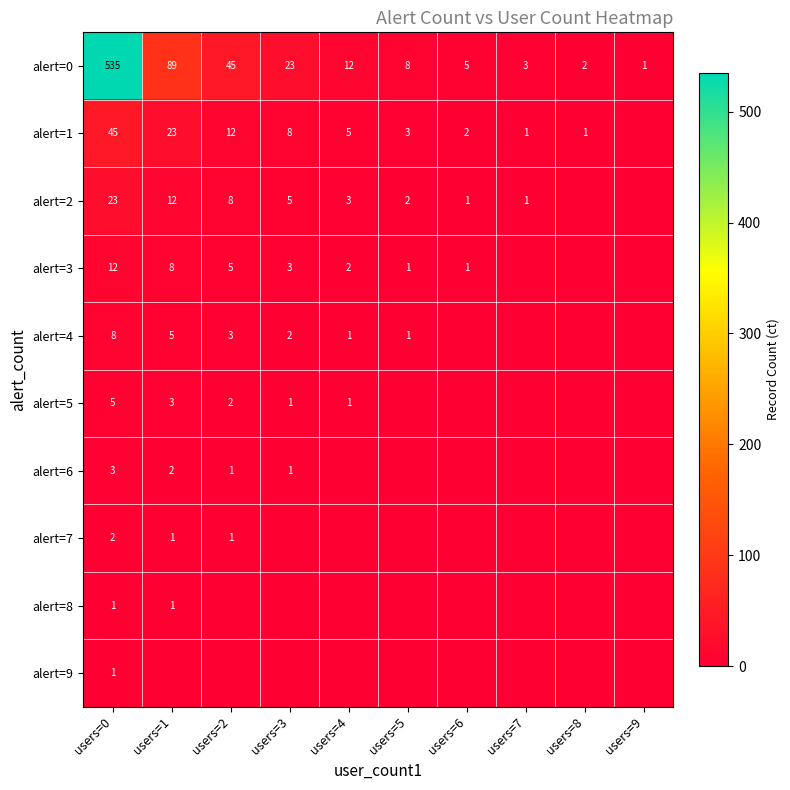

Is it true that alert=1 equals 0 at users=7?

False